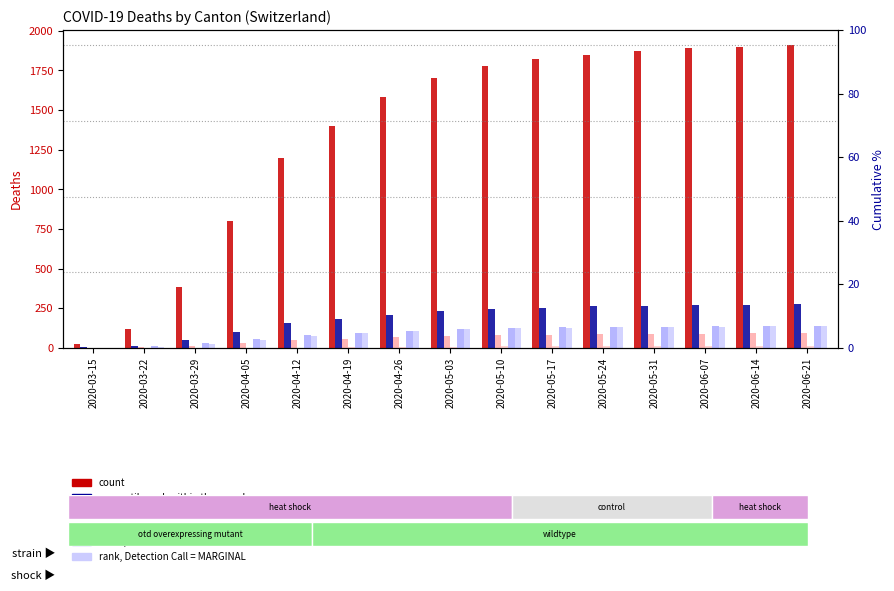

What is the average value of the ZG series?

94